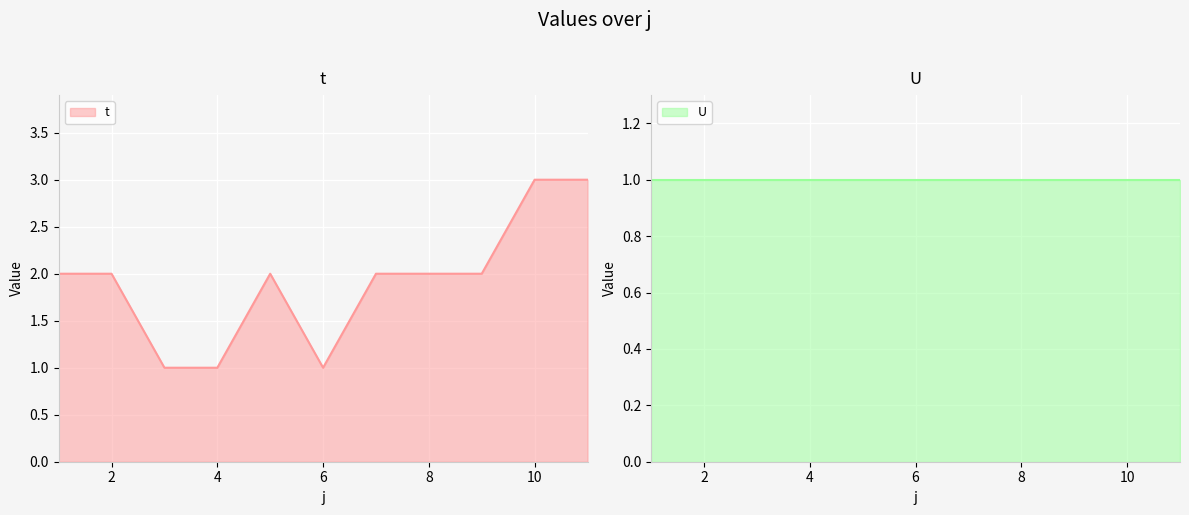

What is the average value of the U line series?

1